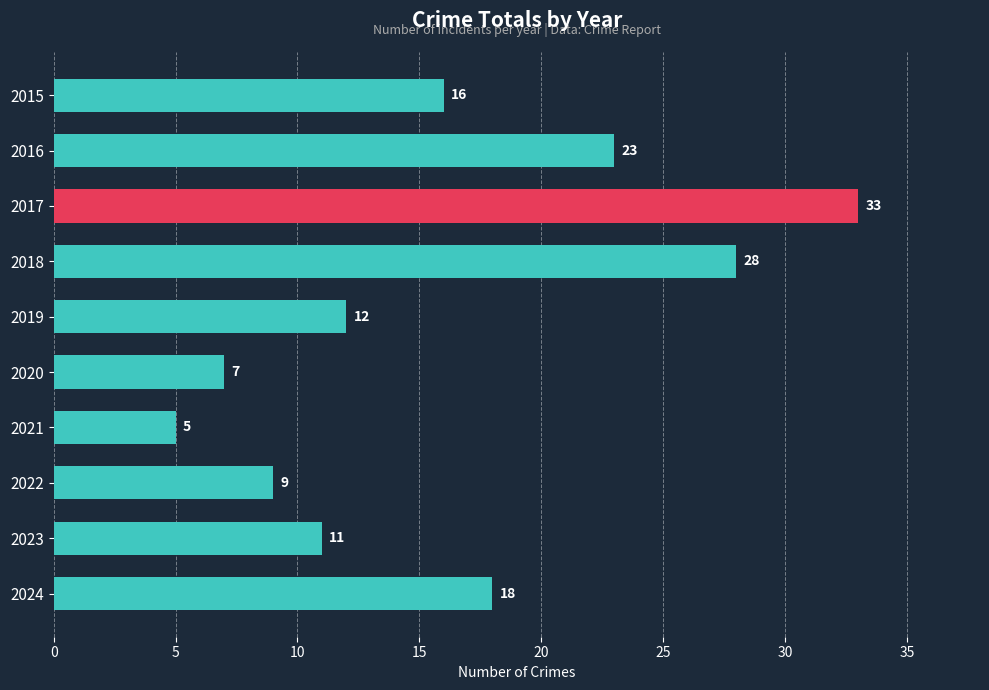

What is the value of the 10th bar from the top?

18